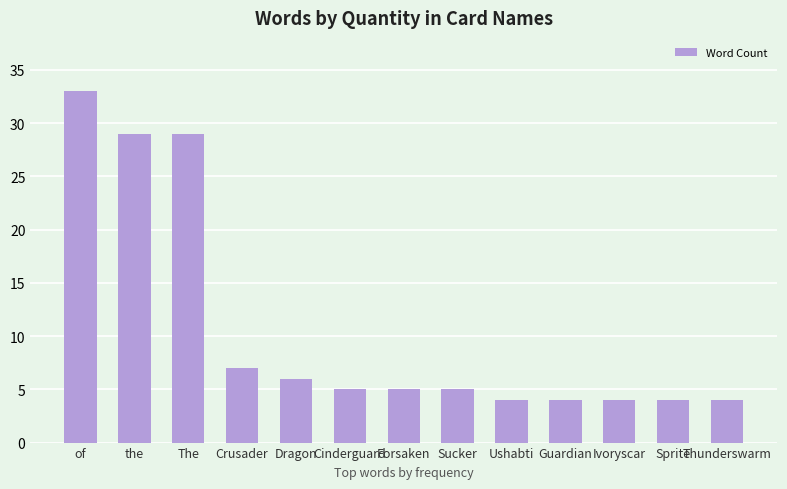

Reading left to right, transcribe all the data shown in this chart.

33	29	29	7	6	5	5	5	4	4	4	4	4